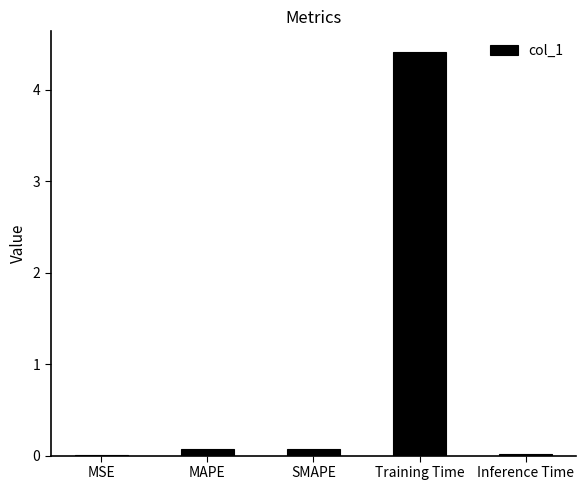

Which label corresponds to the largest value in the chart?

Training Time